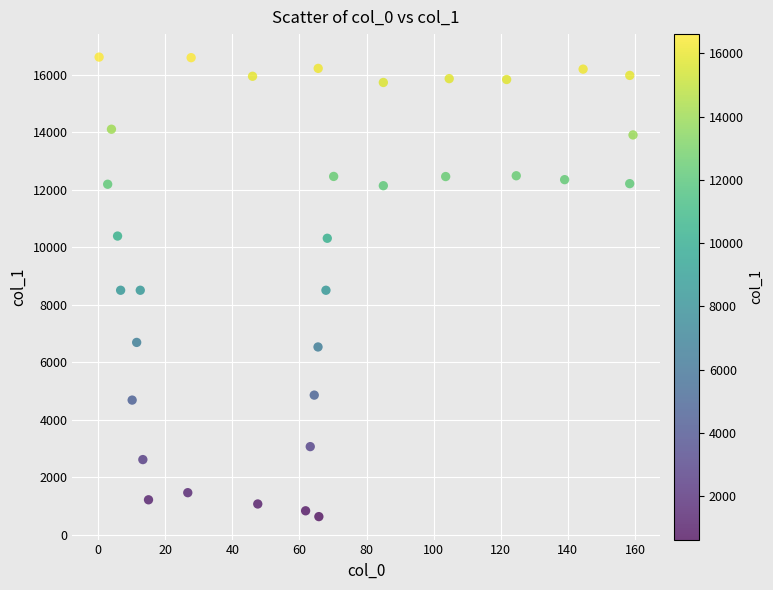

What is the range of Y values (max minus min)?

15982.7